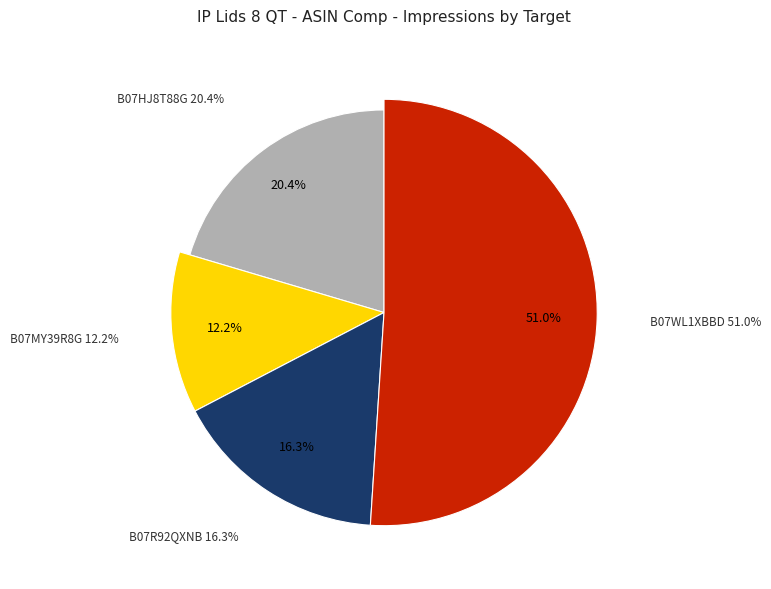

To the nearest percent, what portion does asin=B07MY39R8G represent?

12%